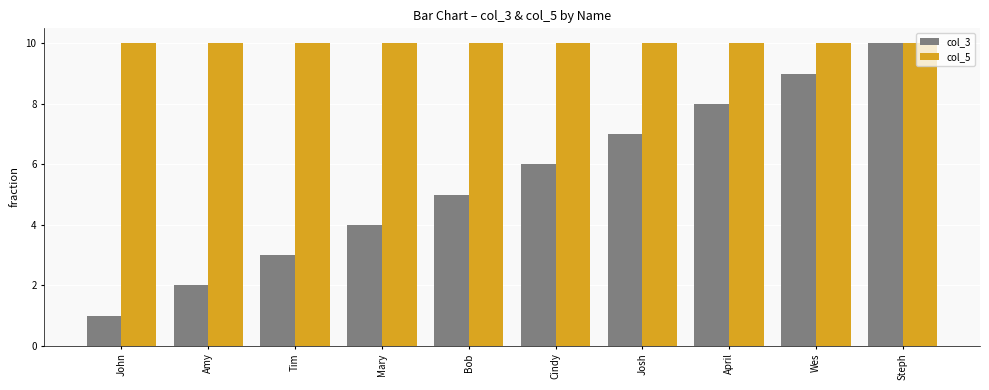

What are all the series names shown in the legend?

col_3, col_5